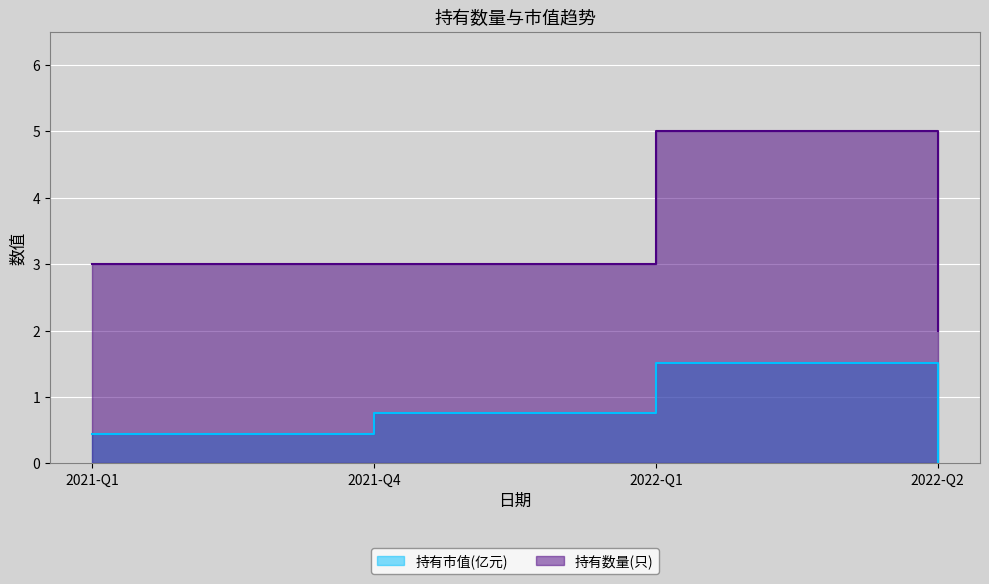

What value does the 持有数量(只) series have at 2022-Q1?

5.0